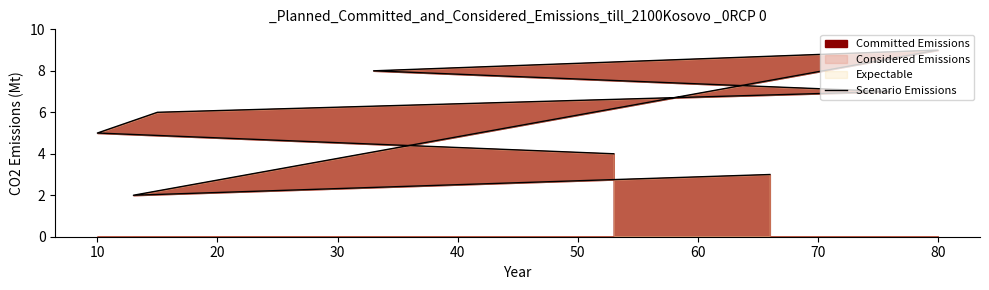

What is the difference between the values at 30 and 70?

4